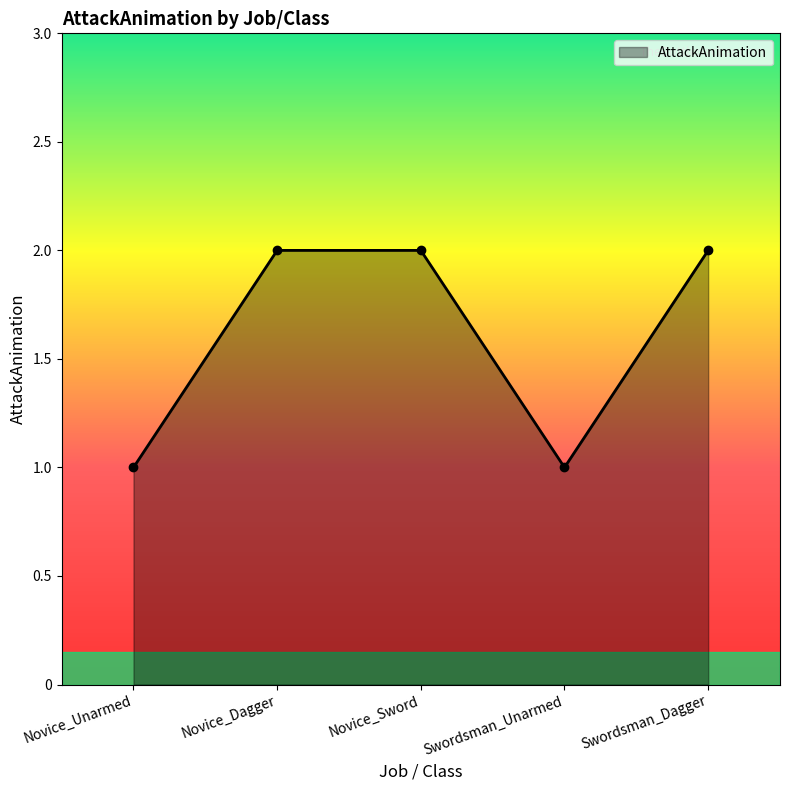

How many values are below 2?

2